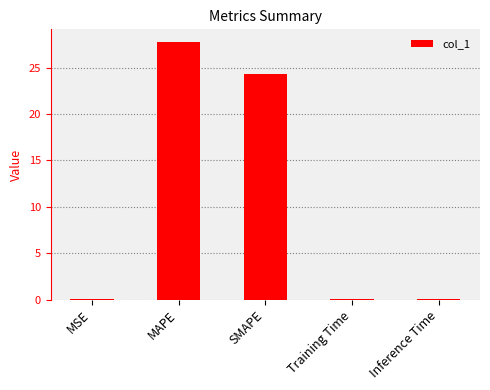

Where is the data nearest to the value 13?

SMAPE